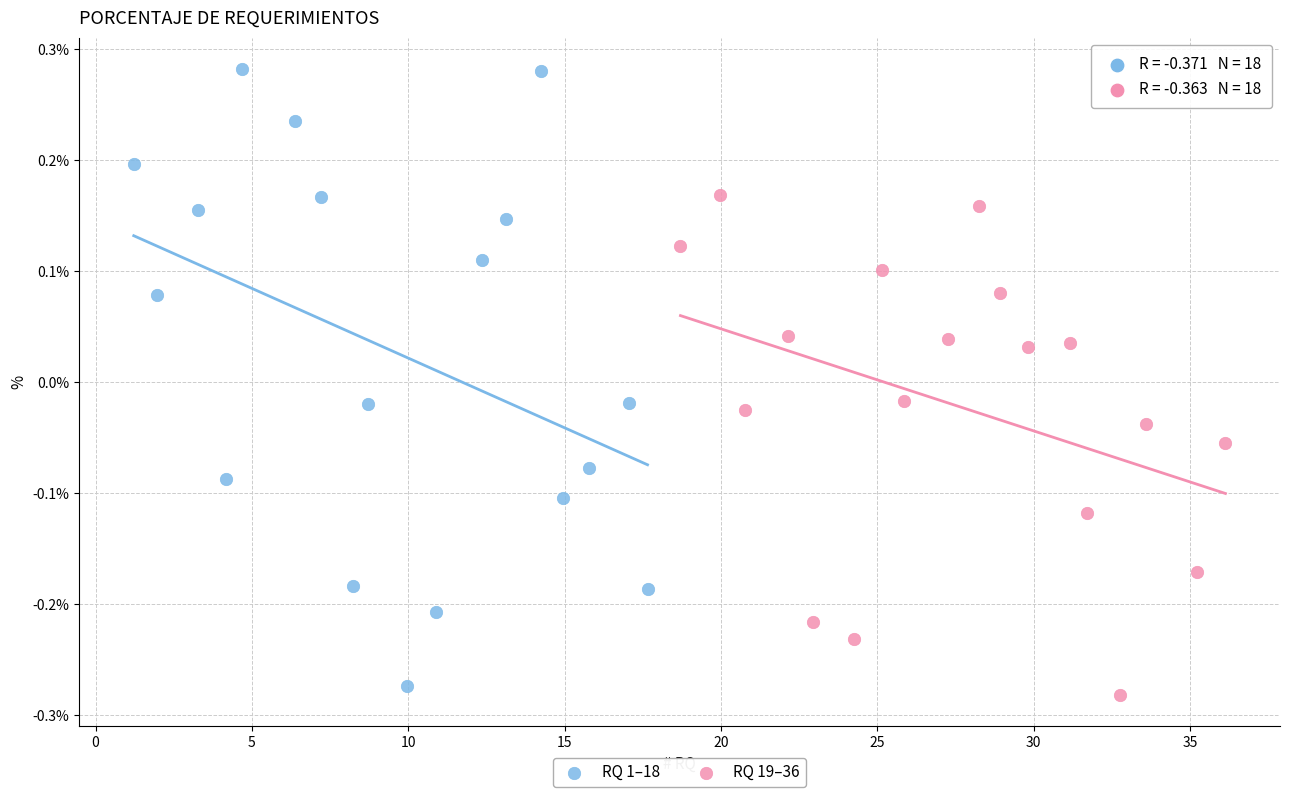

What are all the series names shown in the legend?

RQ 1–18, RQ 19–36